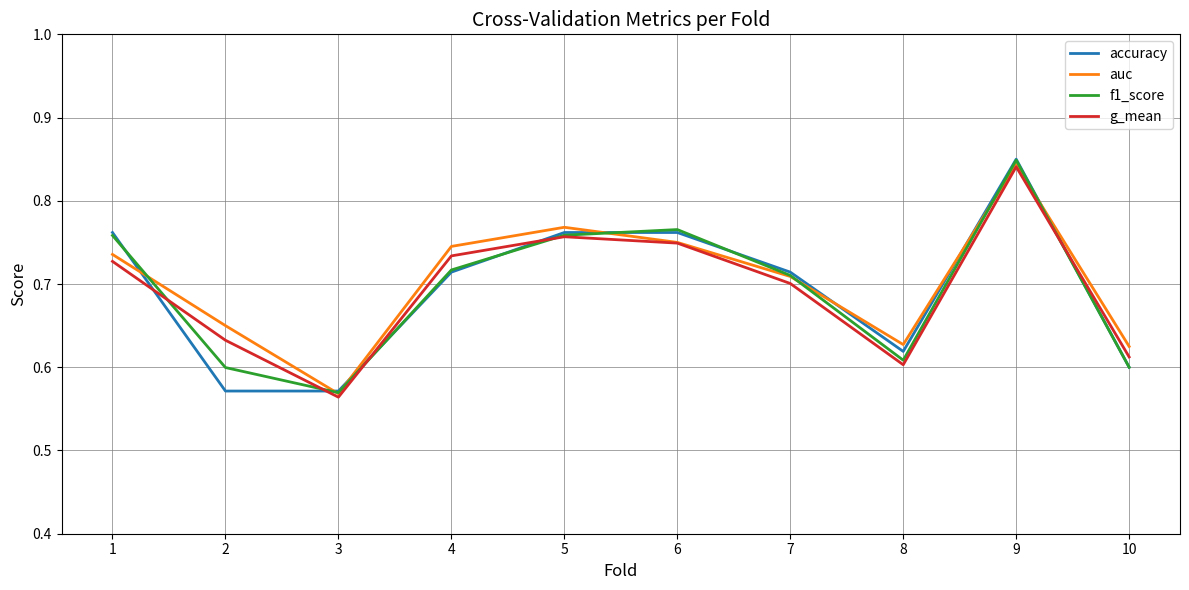

Where is g_mean nearest to the value 0?

3